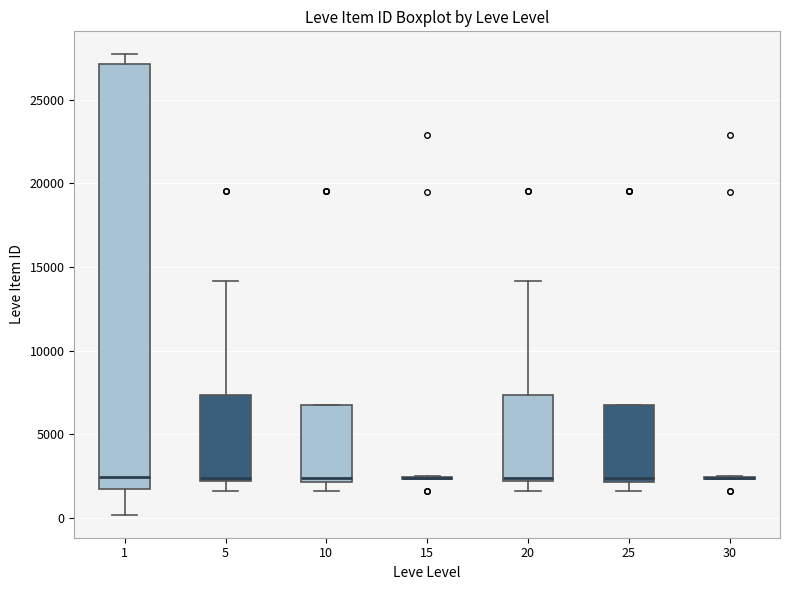

Comparing the boxes themselves (not the whiskers), which one is the tallest?

1